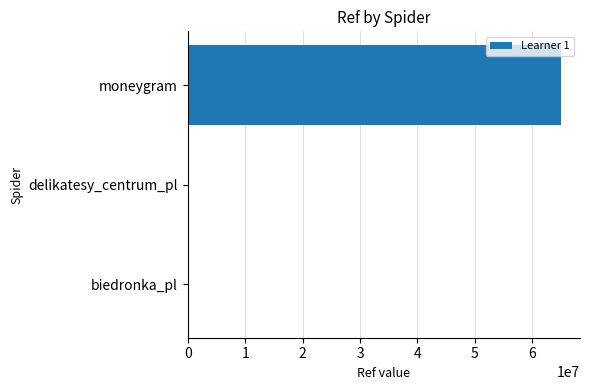

True or false: the data shows 29859692 at moneygram.

False